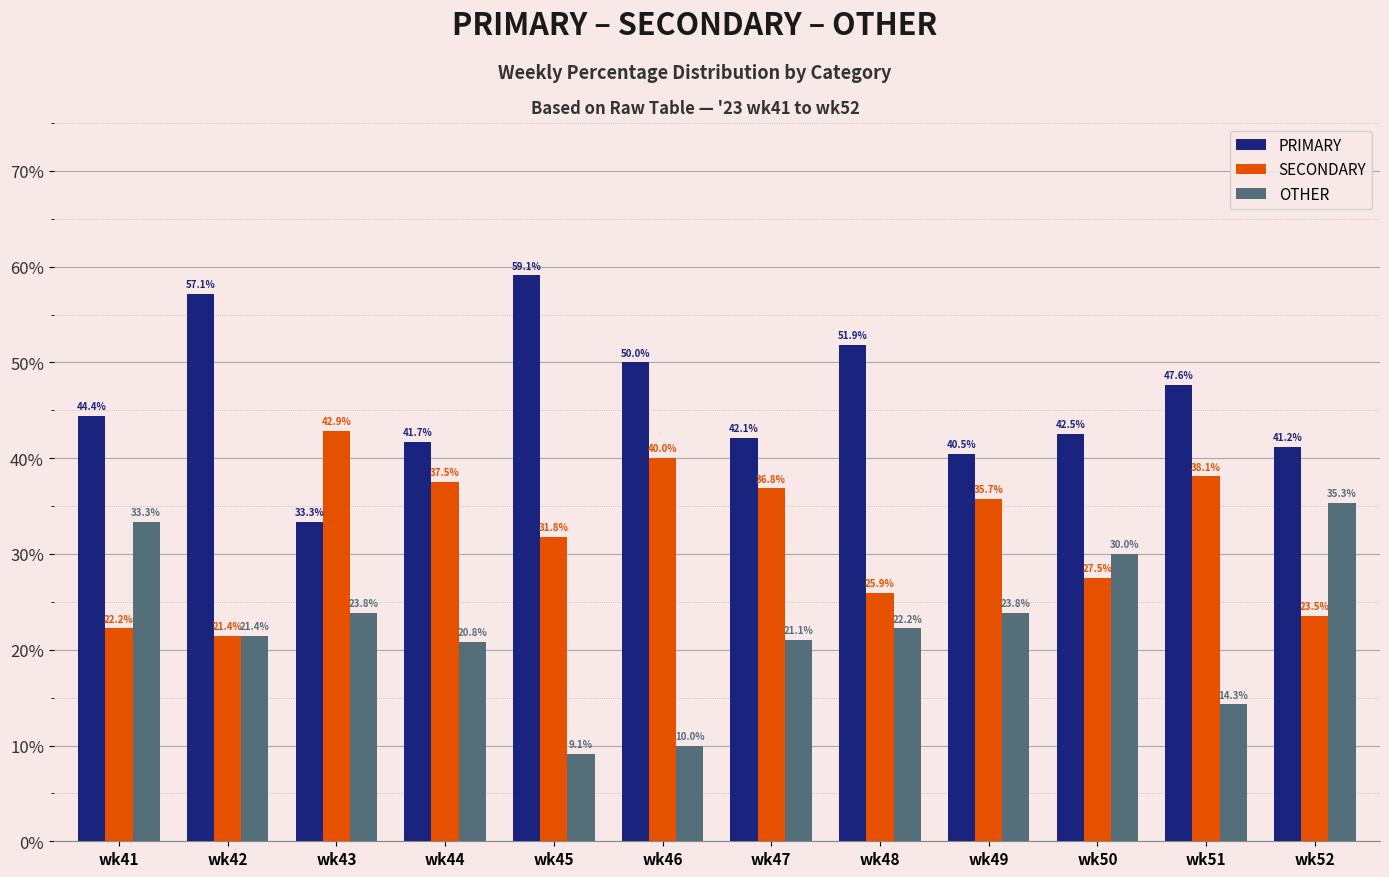

Which series has the widest spread of values?

OTHER